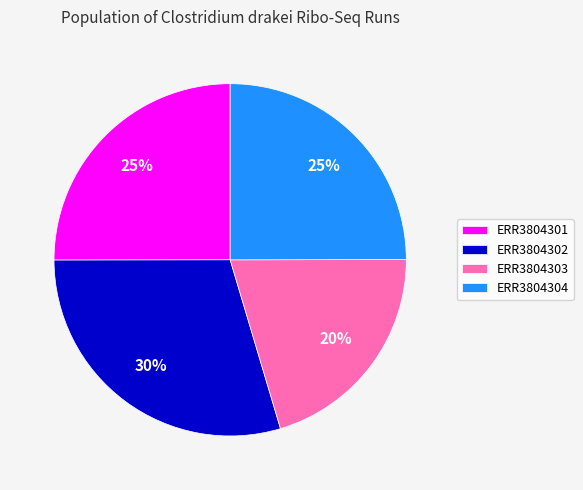

True or false: ERR3804303 accounts for 20% of the total.

True